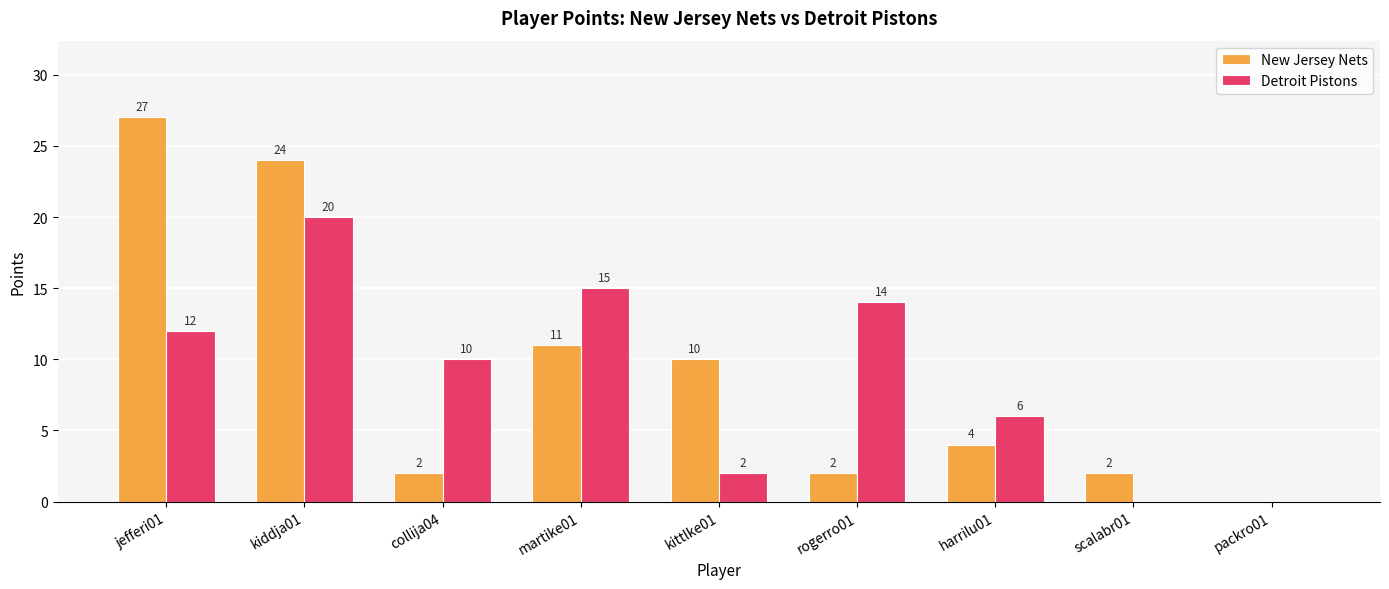

True or false: Detroit Pistons has a value of 15 at martike01.

True